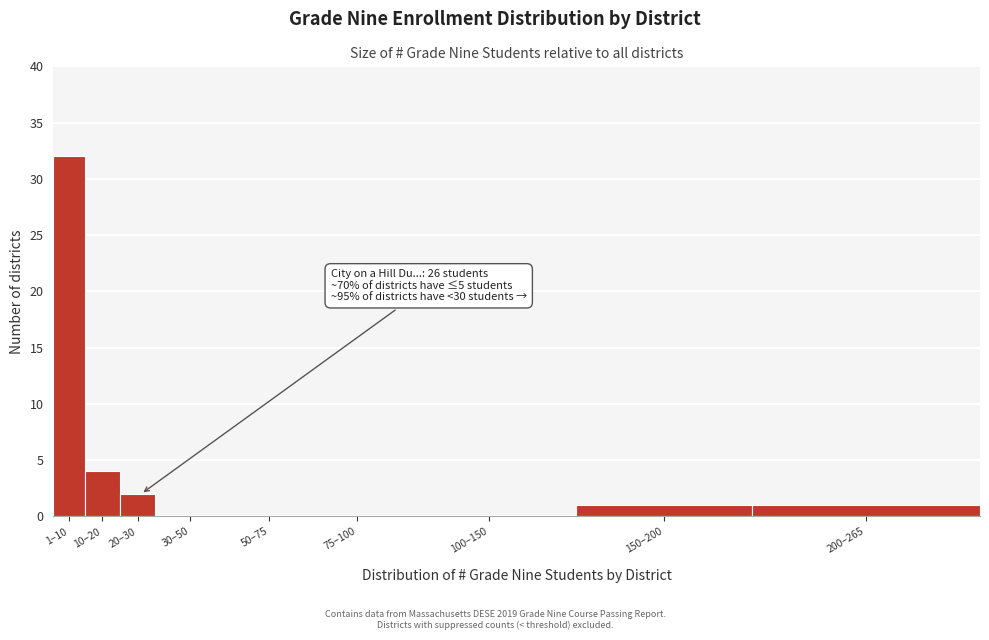

Reading left to right, transcribe all the data shown in this chart.

1–10=32	10–20=4	20–30=2	30–50=0	50–75=0	75–100=0	100–150=0	150–200=1	200–265=1